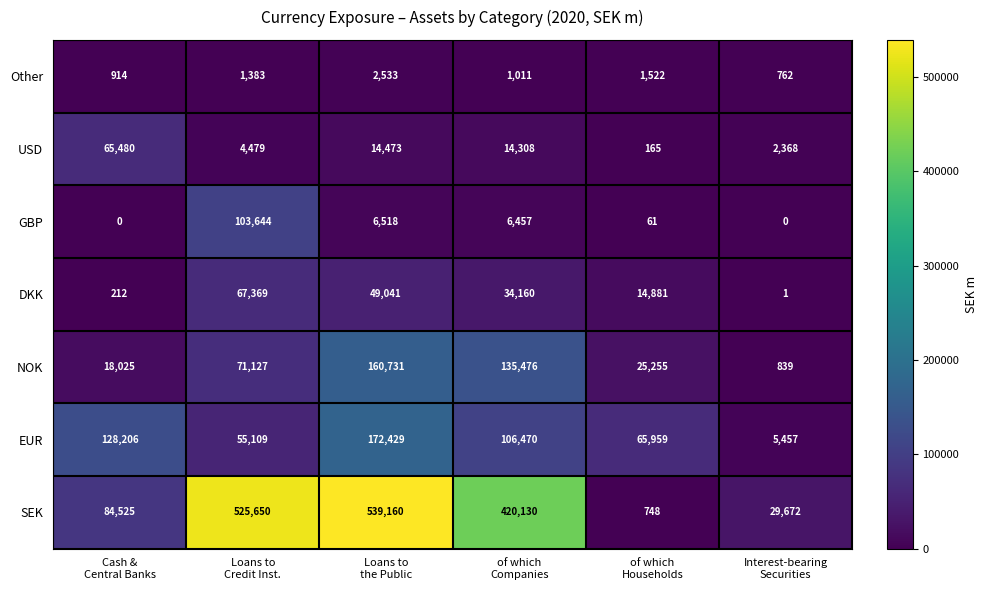

What is the spread (max minus min) of values at of which
Households?

65898